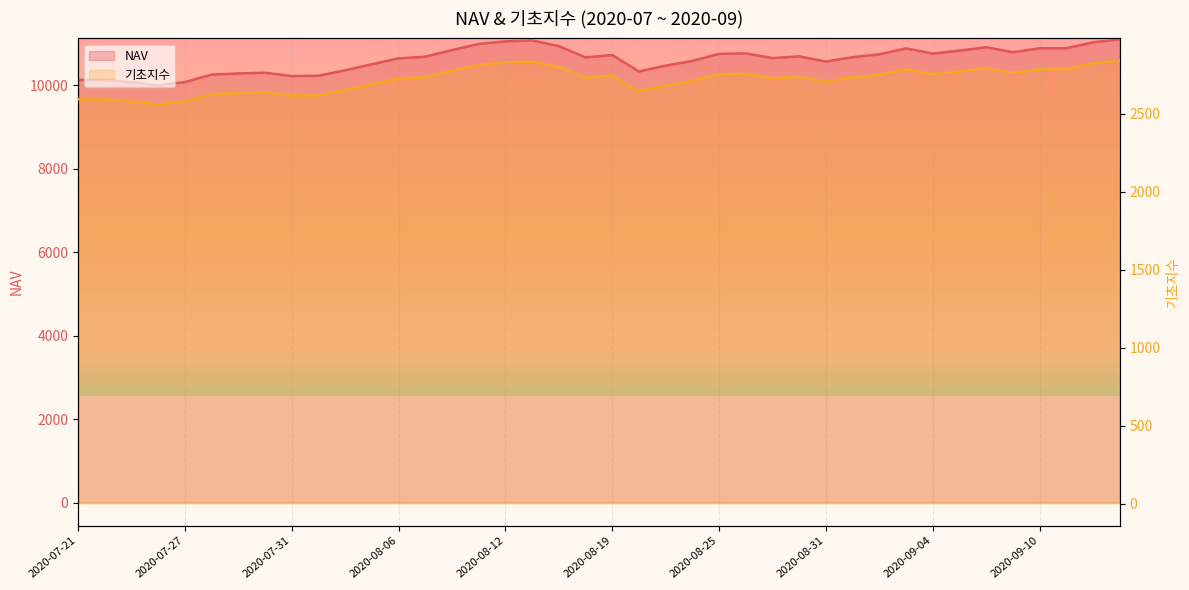

True or false: 기초지수 and NAV intersect in this chart.

False